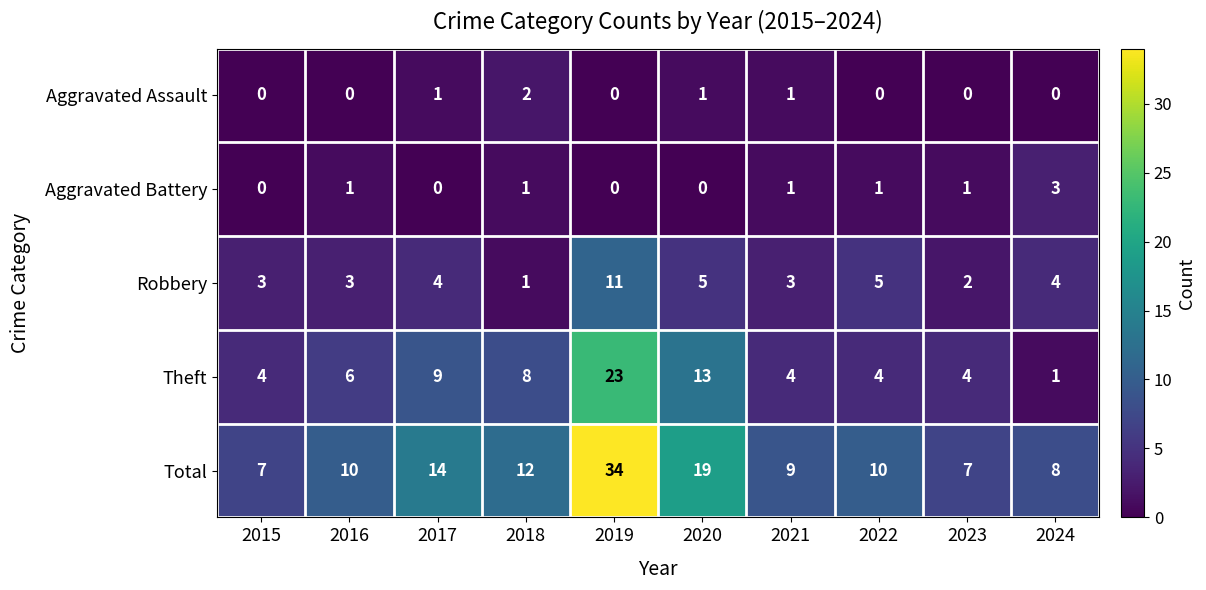

Which category has the highest value in the Aggravated Battery series?

2024